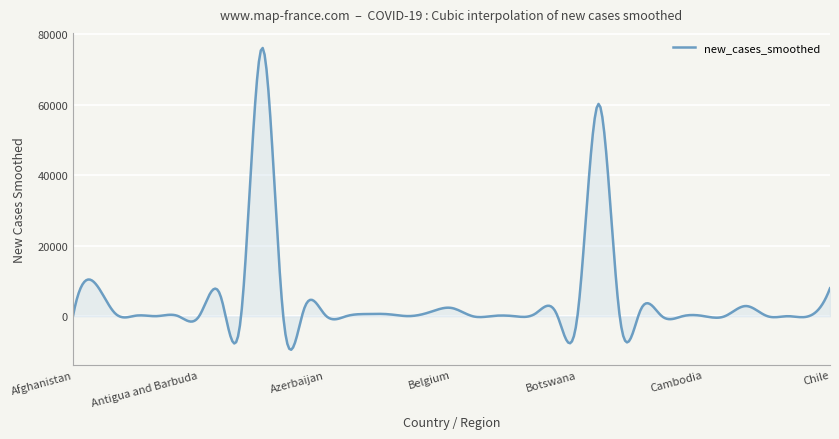

What is the greatest value displayed?

76100.4